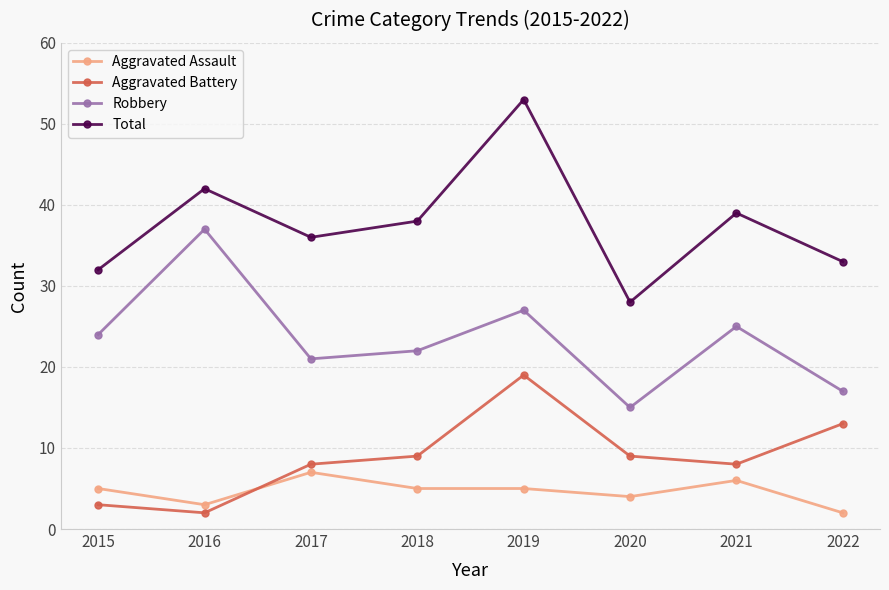

At which category does the chart reach its peak across all series?

2019